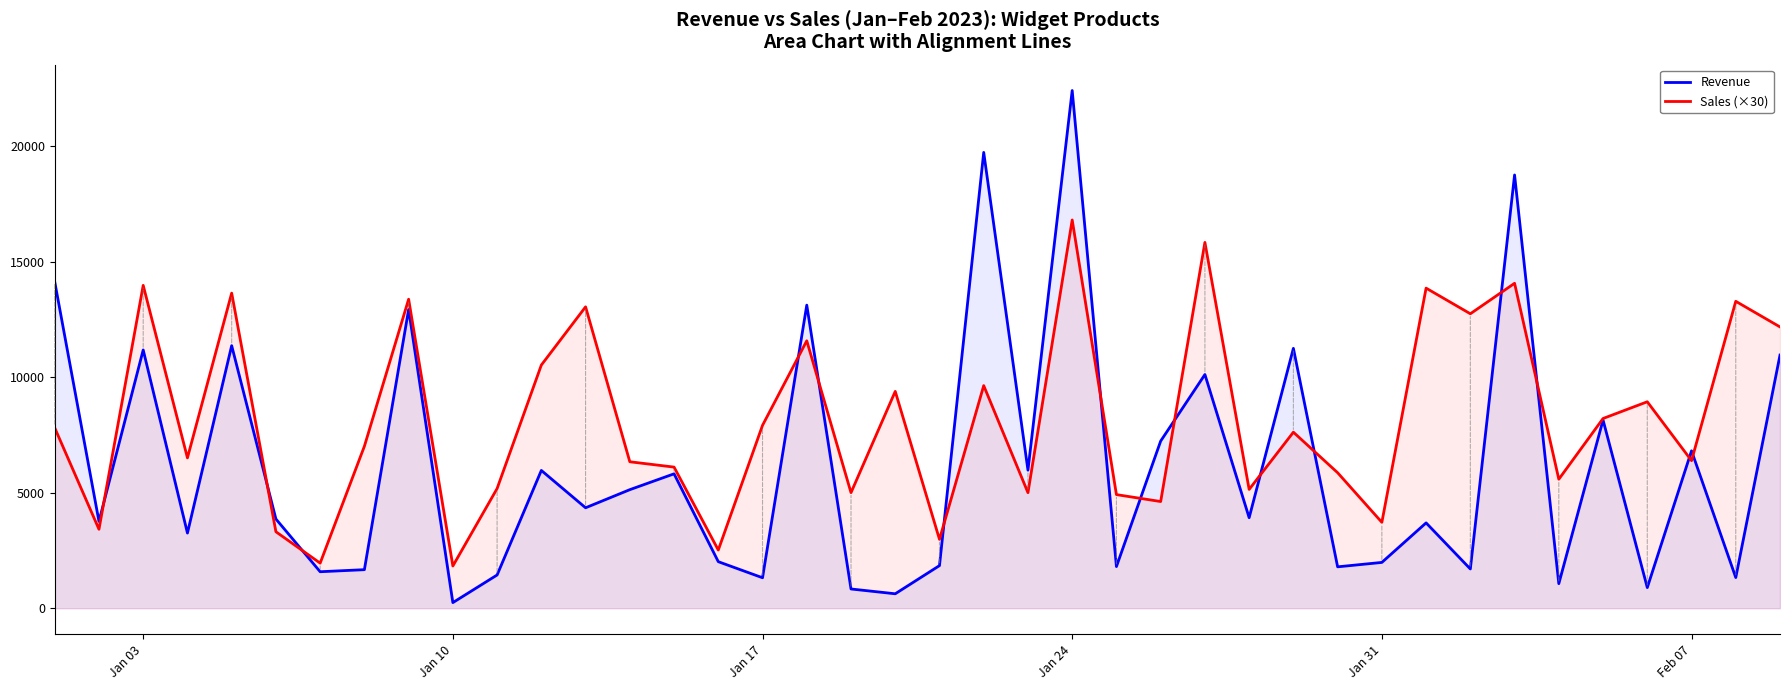

Which series has the largest total across all categories?

Sales (×30)